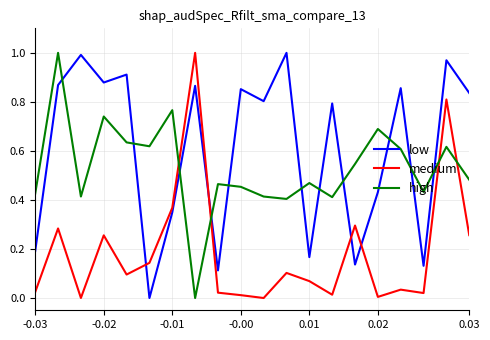

Which series ends up on top after the final intersection of medium and low?

low